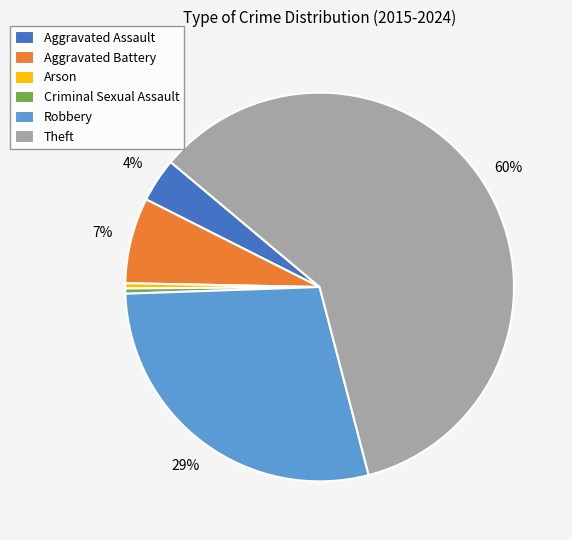

What is the largest slice in the pie chart?

Theft